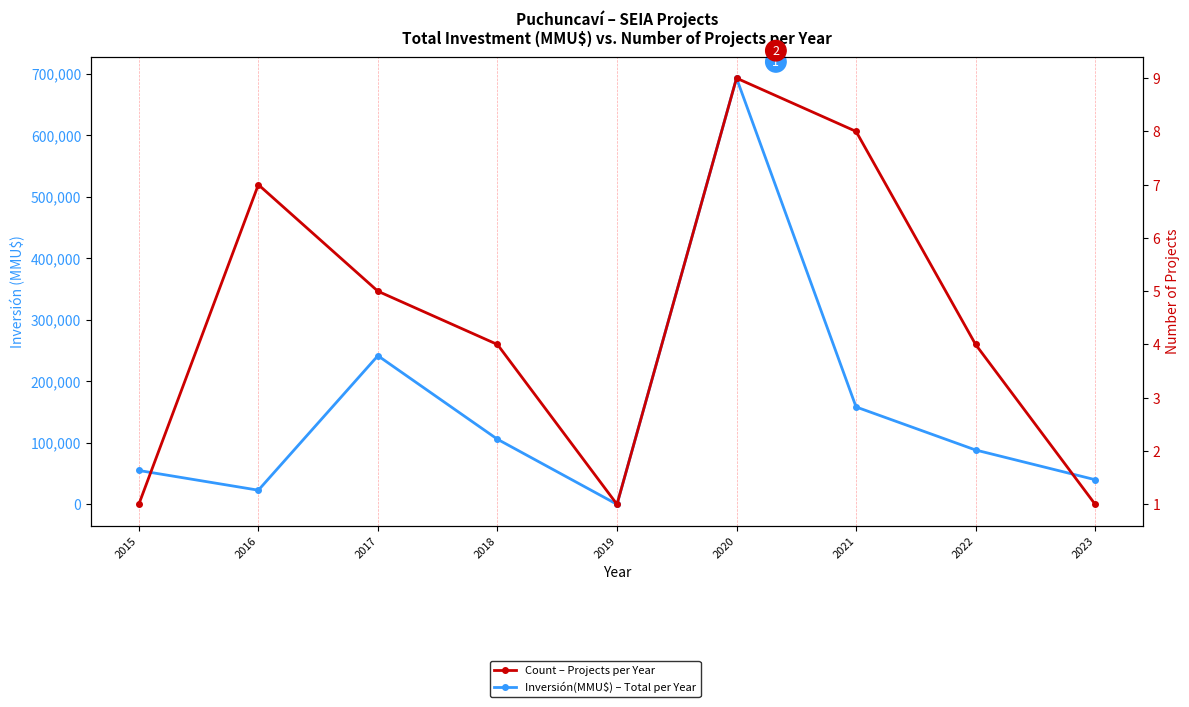

Where do Count – Projects per Year and Inversión(MMU$) – Total per Year first cross each other?

2018 and 2019